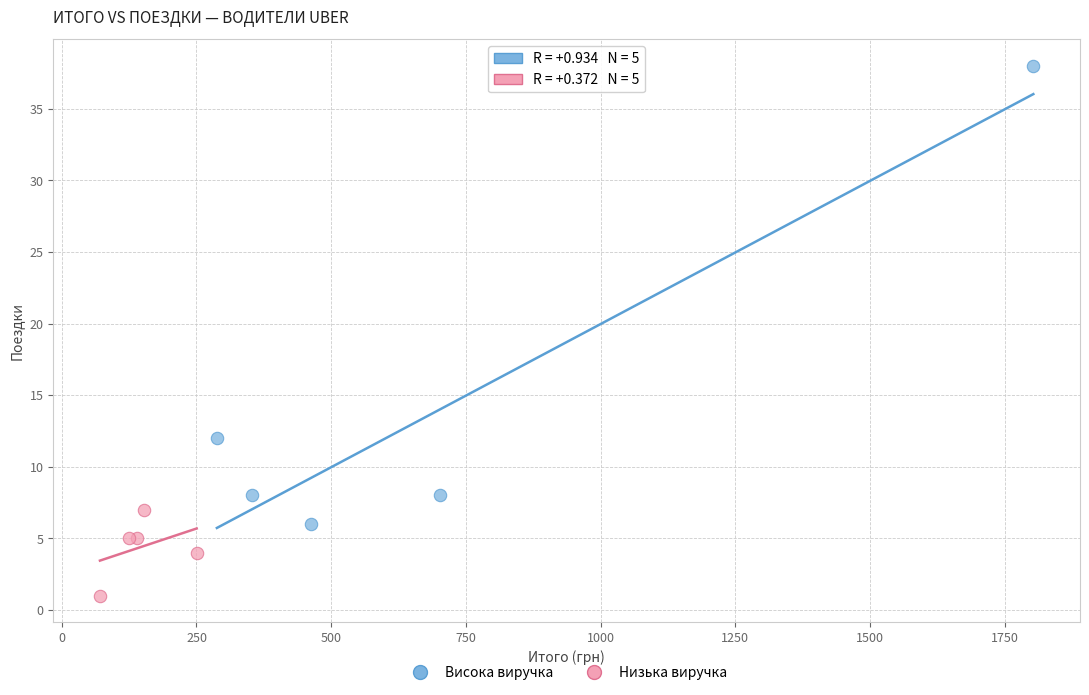

Which series contains the highest Y value?

Висока виручка